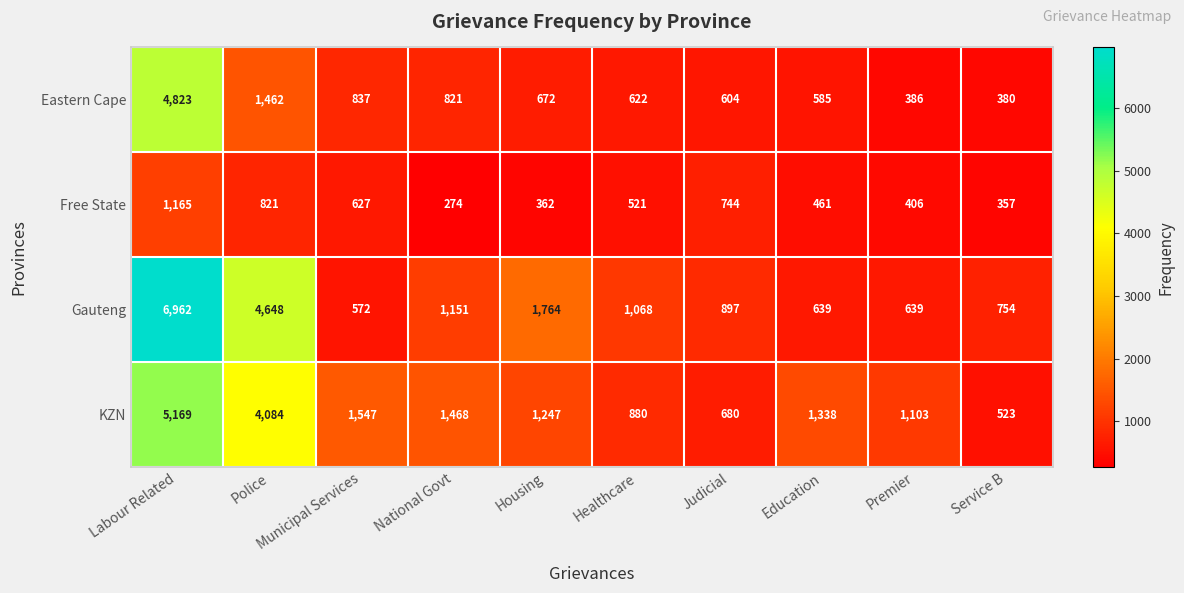

What is the average value of the Eastern Cape series?

1119